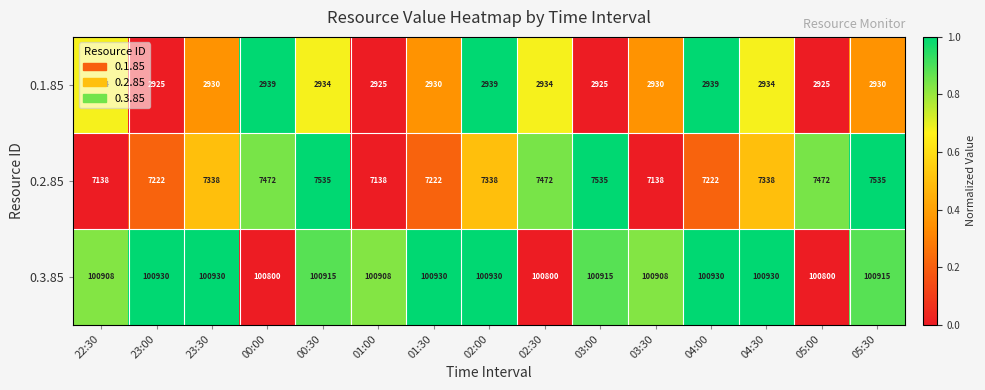

What is the sum of all 0.3.85 values?

1513449